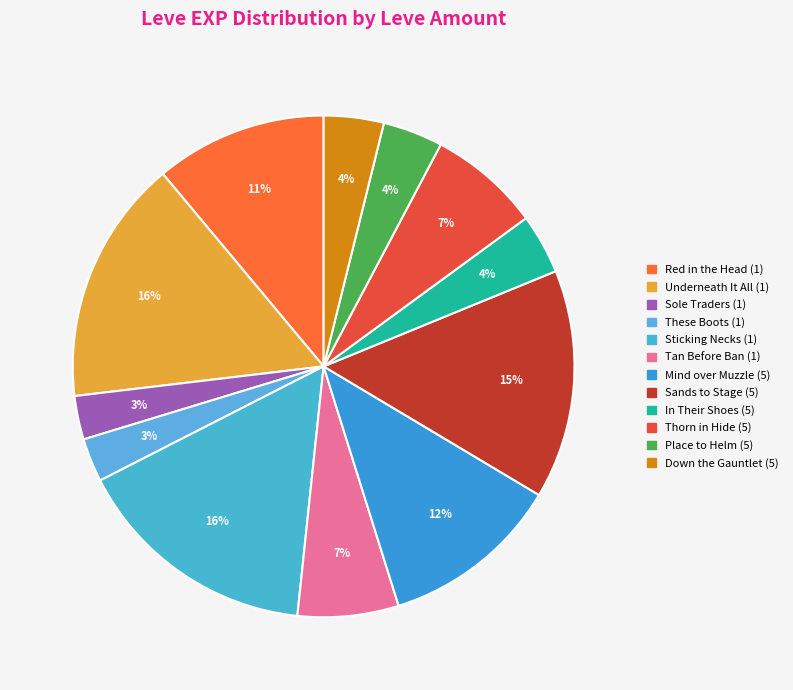

To the nearest percent, what is the difference between the largest and smallest slice percentages?

13%